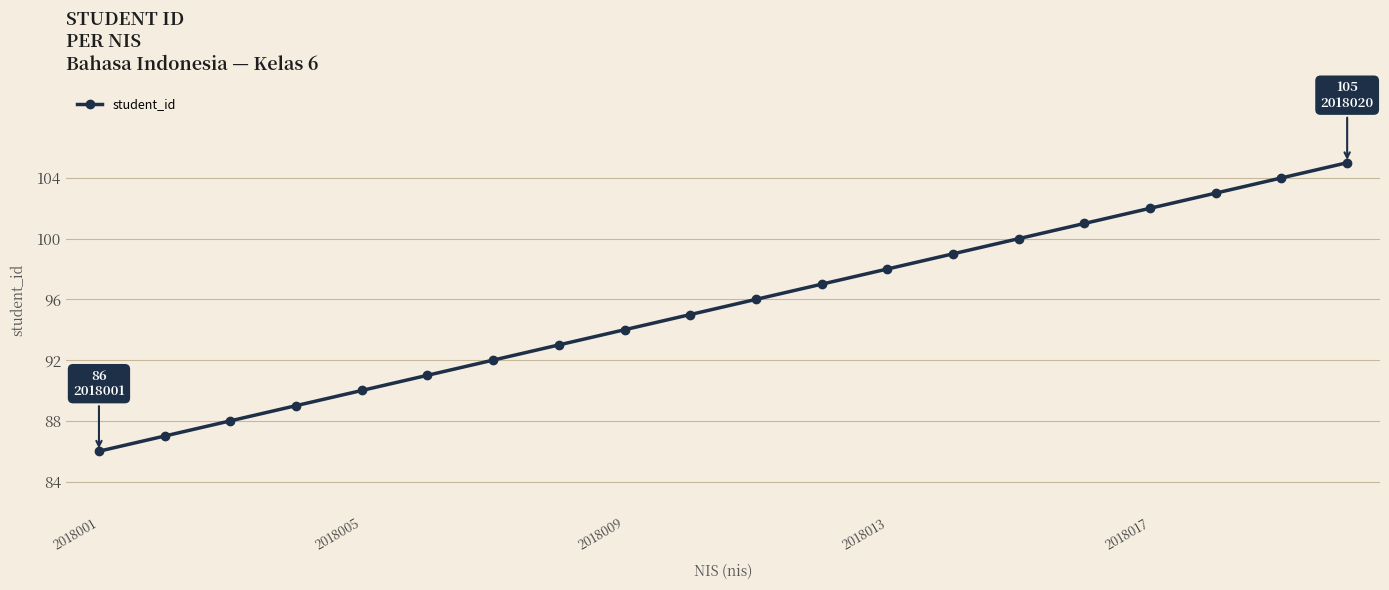

How many data points are less than 96?

10